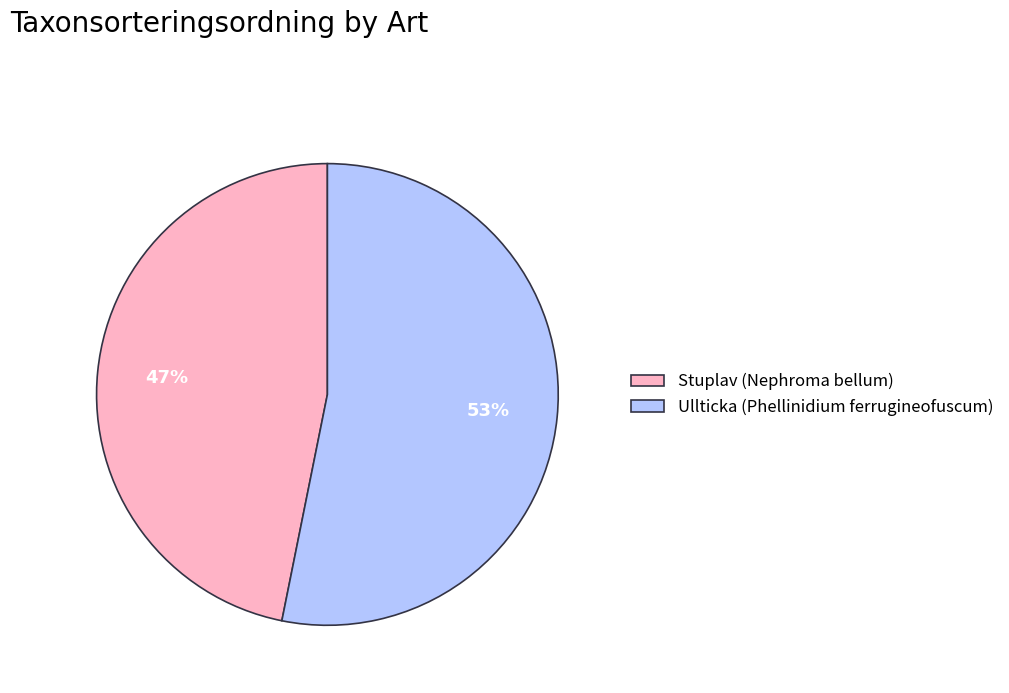

What is the ratio of the value at Ullticka (Phellinidium ferrugineofuscum) to the value at Stuplav (Nephroma bellum)?

1.1